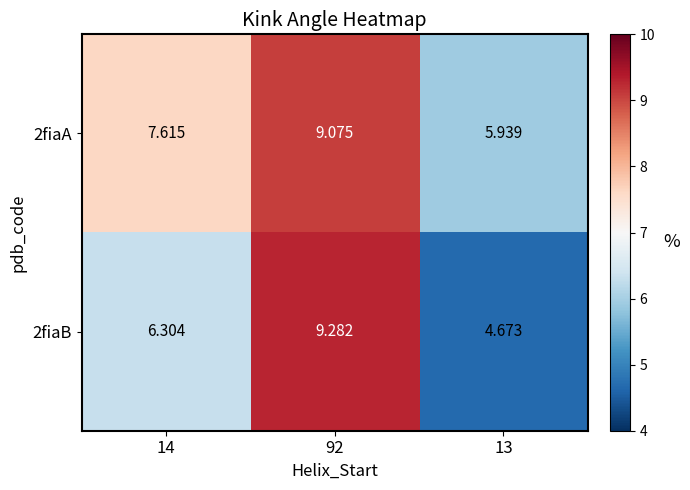

What is the spread (max minus min) of values at 92?

0.2